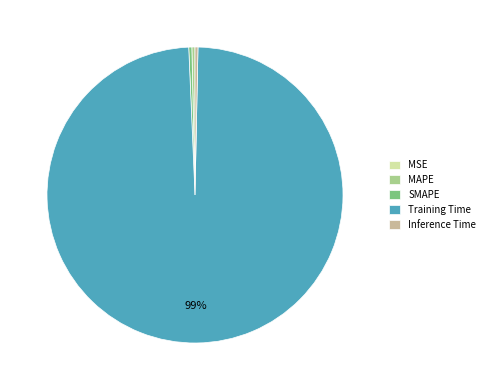

To the nearest percent, what is the average slice percentage?

20%